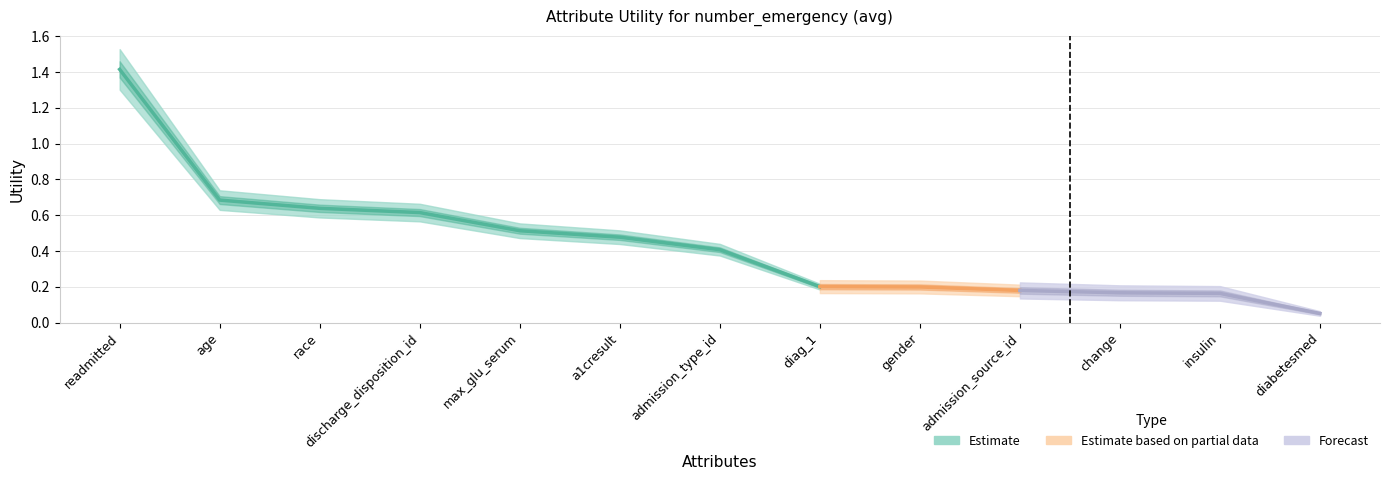

At which category does the chart reach its minimum across all series?

diabetesmed